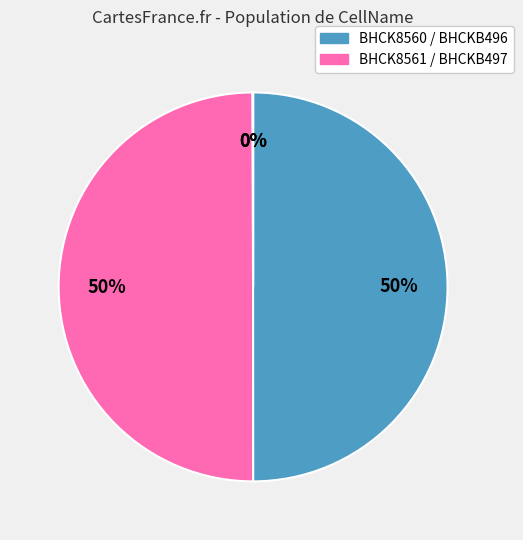

Is there a majority slice in this chart?

No